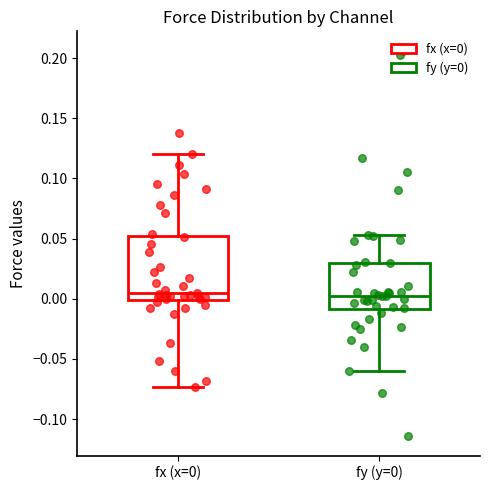

Reading left to right, read every box against the y-axis: the position of its median line, the range the box covers, and the ends of its whiskers. The values are not printed on the chart, so give them approximately, as read against the axis.

fx (x=0): median 0.005, box 0.000 to 0.050, whiskers -0.075 to 0.120
fy (y=0): median 0.005, box -0.010 to 0.030, whiskers -0.060 to 0.055